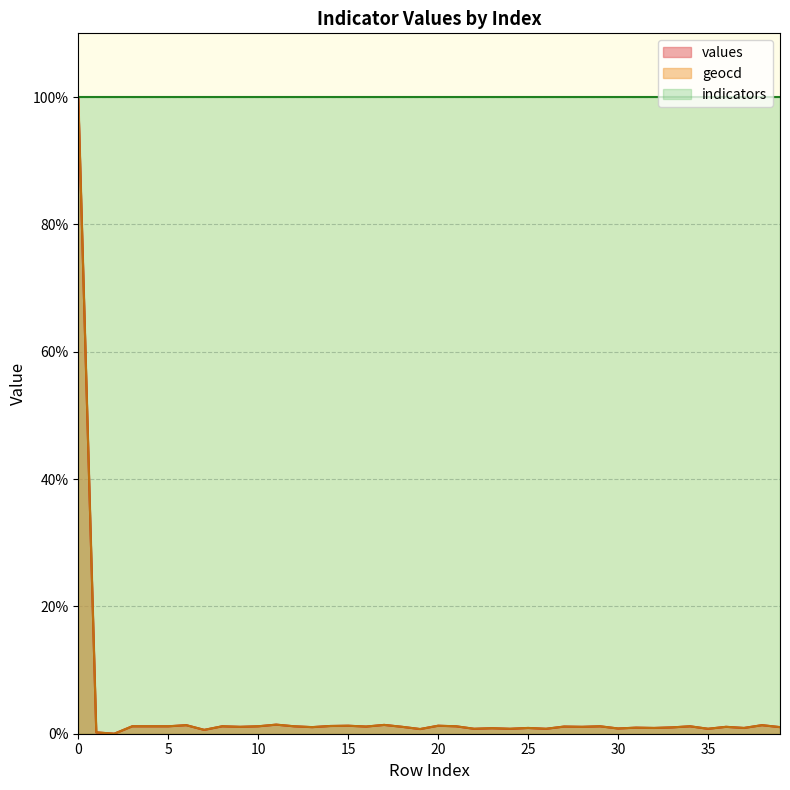

True or false: values and geocd intersect in this chart.

False